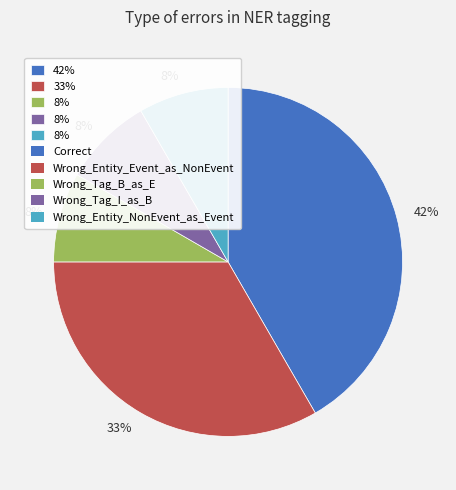

Does any single category account for the majority?

No